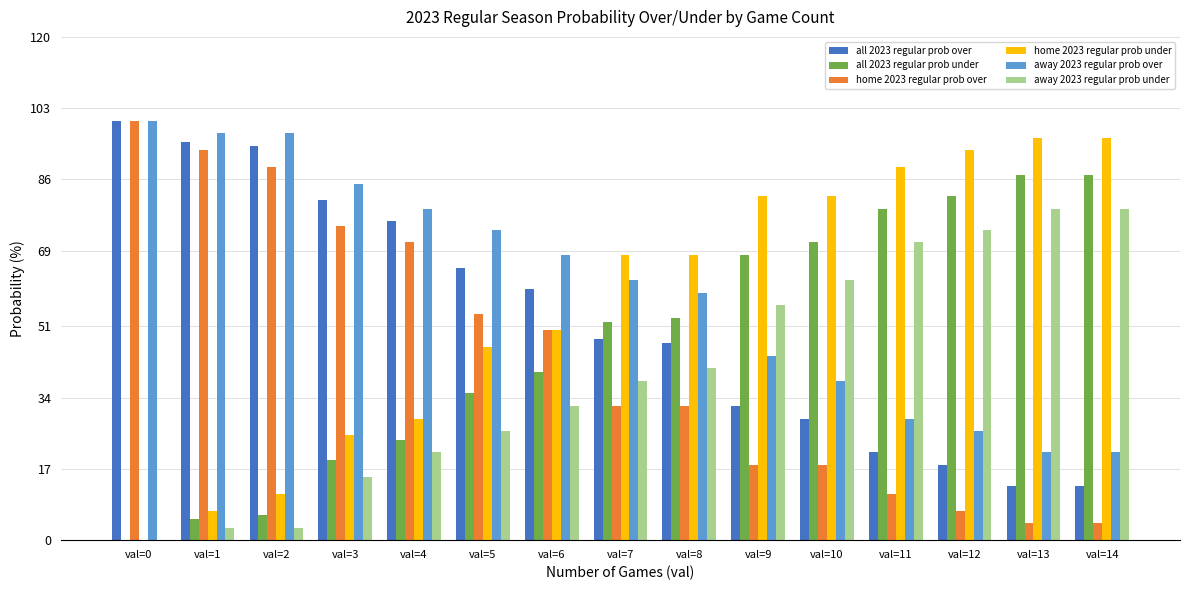

What is the maximum value for all 2023 regular prob over?

100